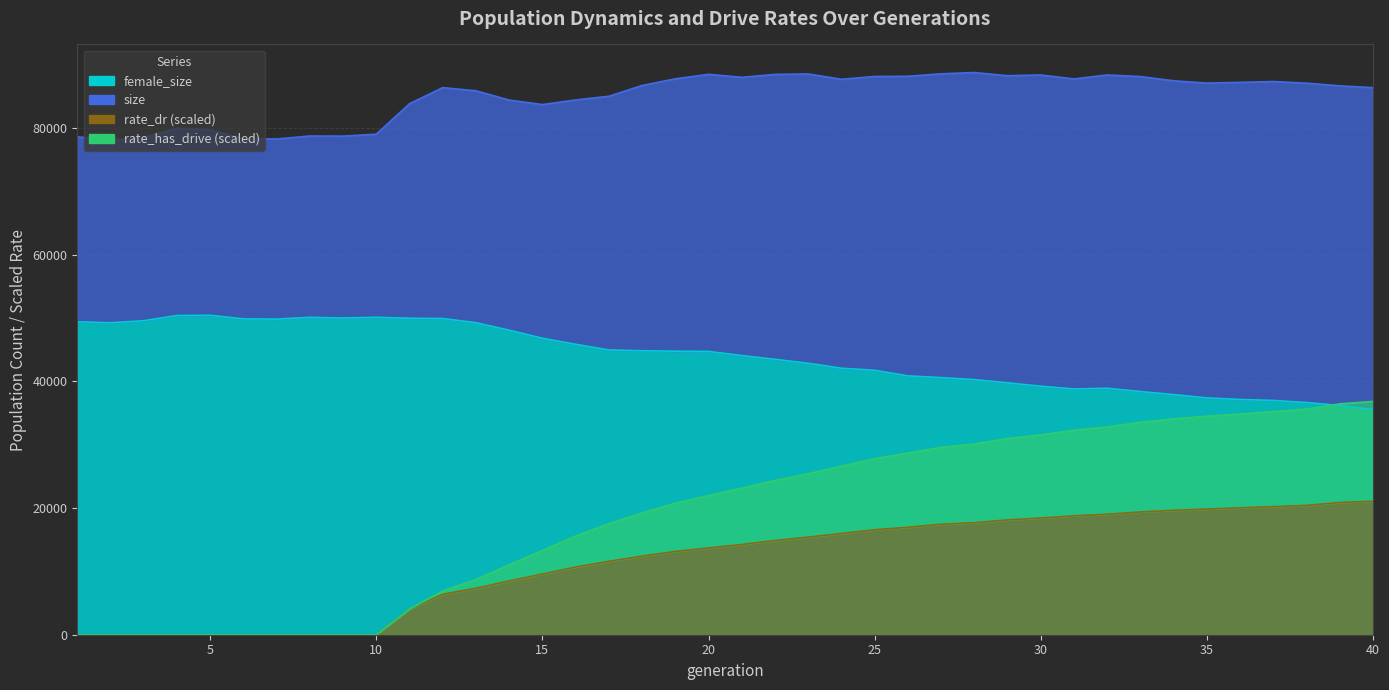

Reading left to right, transcribe all the data shown in this chart.

size: 1=78578.0	2=78065.0	3=78438.0	4=79945.0	5=79702.0	6=78294.0	7=78229.0	8=78704.0	9=78683.0	10=78990.0	11=83801.0	12=86339.0	13=85839.0	14=84372.0	15=83666.0	16=84394.0	17=84975.0	18=86677.0	19=87726.0	20=88441.0	21=87965.0	22=88427.0	23=88497.0	24=87656.0	25=88099.0	26=88129.0	27=88520.0	28=88717.0	29=88219.0	30=88337.0	31=87708.0	32=88335.0	33=88088.0	34=87414.0	35=87052.0	36=87172.0	37=87301.0	38=87042.0	39=86619.0	40=86332.0
female_size: 1=49382.0	2=49227.0	3=49554.0	4=50369.0	5=50414.0	6=49845.0	7=49807.0	8=50082.0	9=49977.0	10=50095.0	11=49941.0	12=49897.0	13=49241.0	14=48050.0	15=46789.0	16=45829.0	17=44938.0	18=44811.0	19=44747.0	20=44705.0	21=44061.0	22=43461.0	23=42836.0	24=42059.0	25=41731.0	26=40848.0	27=40575.0	28=40263.0	29=39749.0	30=39221.0	31=38779.0	32=38897.0	33=38369.0	34=37894.0	35=37371.0	36=37127.0	37=36969.0	38=36641.0	39=36171.0	40=35538.0
rate_dr: 1=0.0	2=0.0	3=0.0	4=0.0	5=0.0	6=0.0	7=0.0	8=0.0	9=0.0	10=0.0	11=4047.0	12=6379.9	13=7333.3	14=8489.5	15=9567.3	16=10684.5	17=11585.2	18=12403.9	19=13138.6	20=13698.2	21=14235.5	22=14865.0	23=15405.7	24=15975.7	25=16562.6	26=16956.3	27=17429.3	28=17676.2	29=18121.3	30=18418.9	31=18759.5	32=19011.3	33=19370.8	34=19630.0	35=19832.8	36=20023.1	37=20205.1	38=20409.3	39=20862.7	40=21067.8
rate_has_drive: 1=0.0	2=0.0	3=0.0	4=0.0	5=0.0	6=0.0	7=0.0	8=0.0	9=0.0	10=0.0	11=4047.0	12=6886.1	13=8718.7	14=11034.4	15=13294.4	16=15572.1	17=17531.6	18=19207.9	19=20754.5	20=21949.7	21=23132.0	22=24350.1	23=25399.9	24=26589.5	25=27781.0	26=28663.8	27=29574.2	28=30088.9	29=30967.8	30=31530.4	31=32267.3	32=32788.5	33=33514.7	34=34062.0	35=34484.4	36=34815.0	37=35222.5	38=35600.4	39=36433.6	40=36817.0